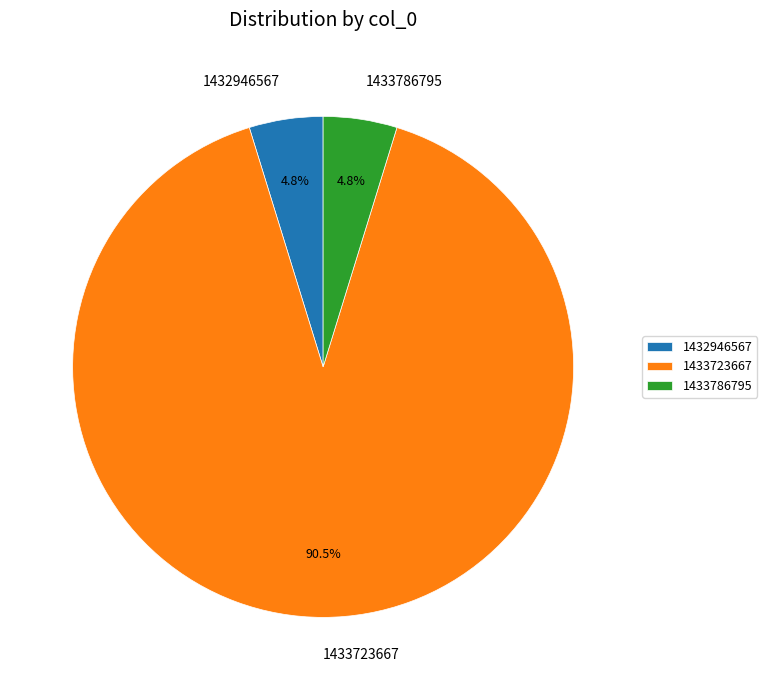

Which slice is the largest?

1433723667